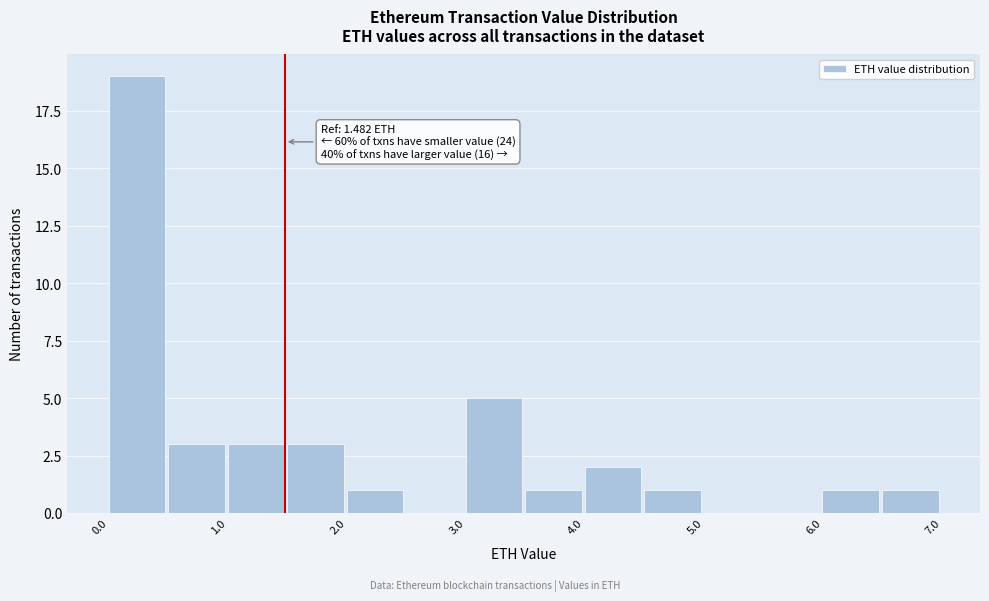

Which range on the x-axis has the tallest bar?

0.0 to 0.5